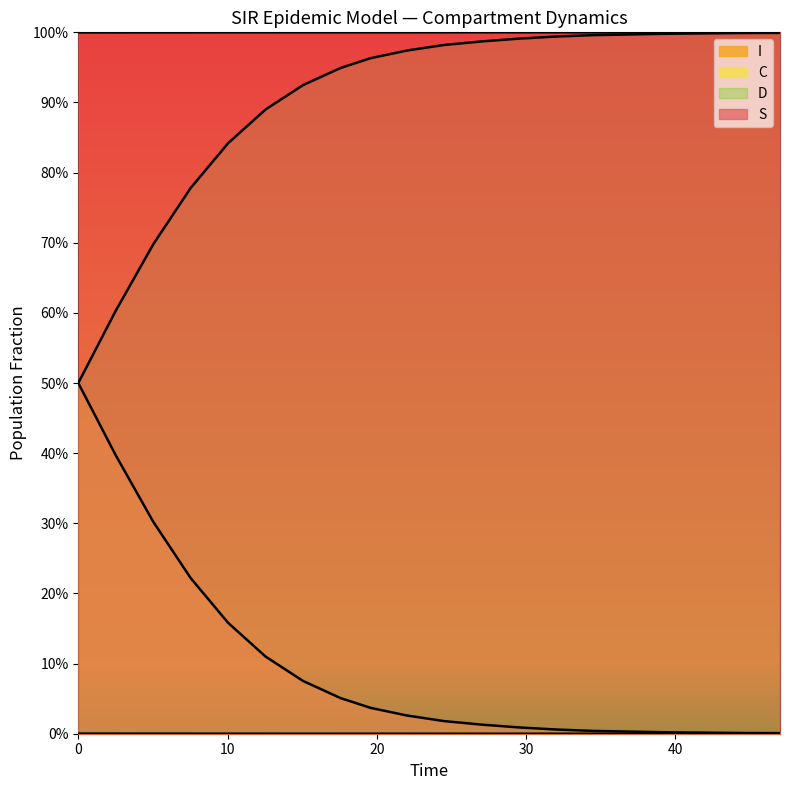

At how many categories does at least one series exceed 0?

20